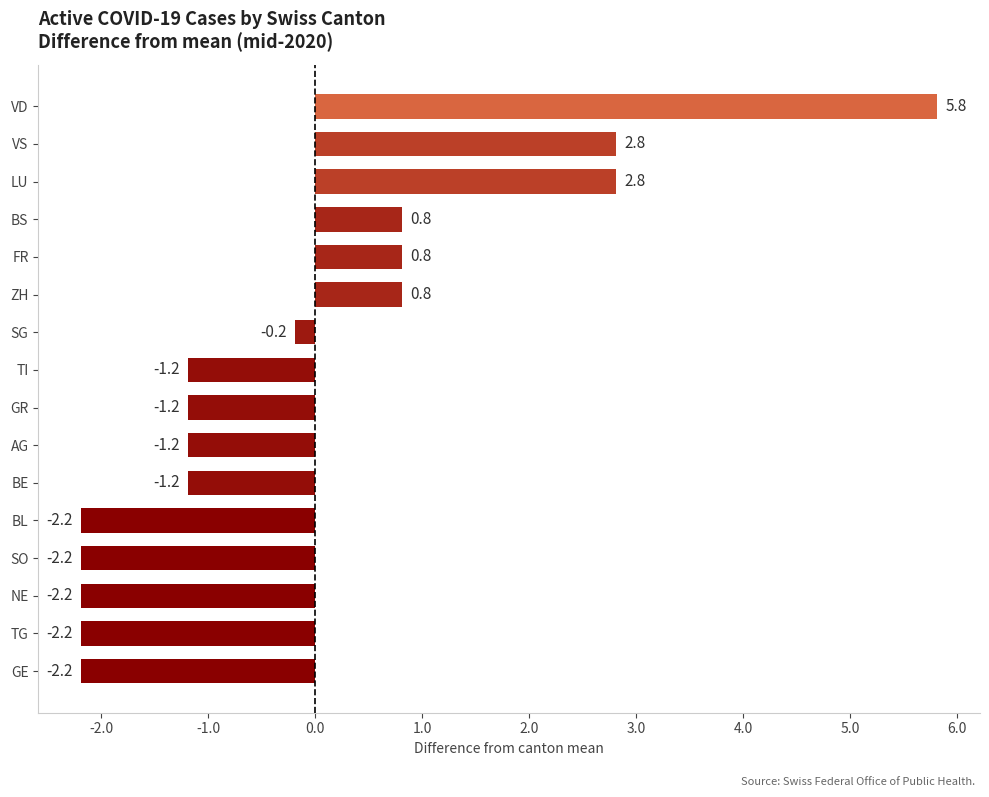

How many values are below zero?

10